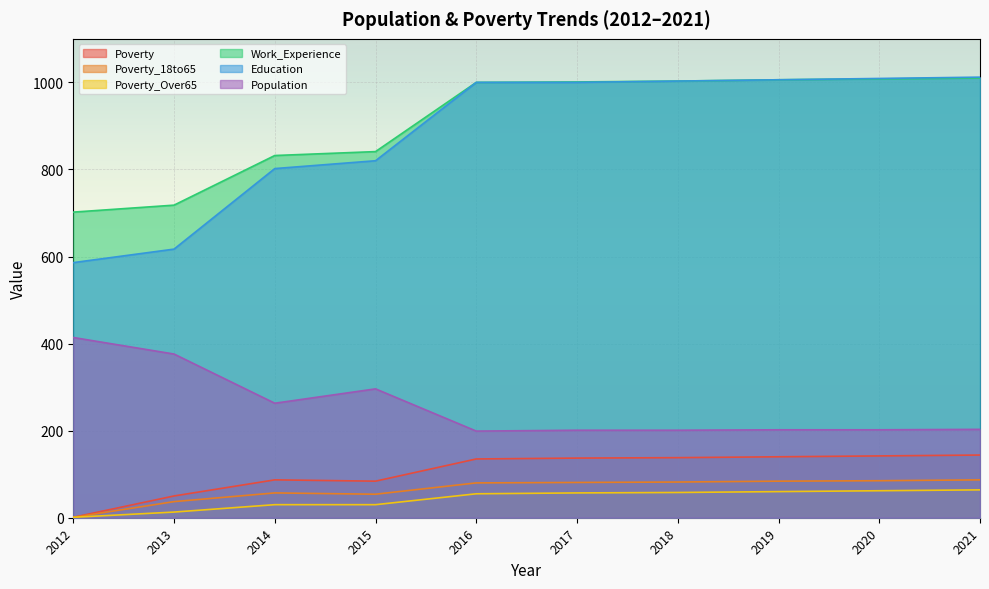

How many lines are shown in the chart?

6